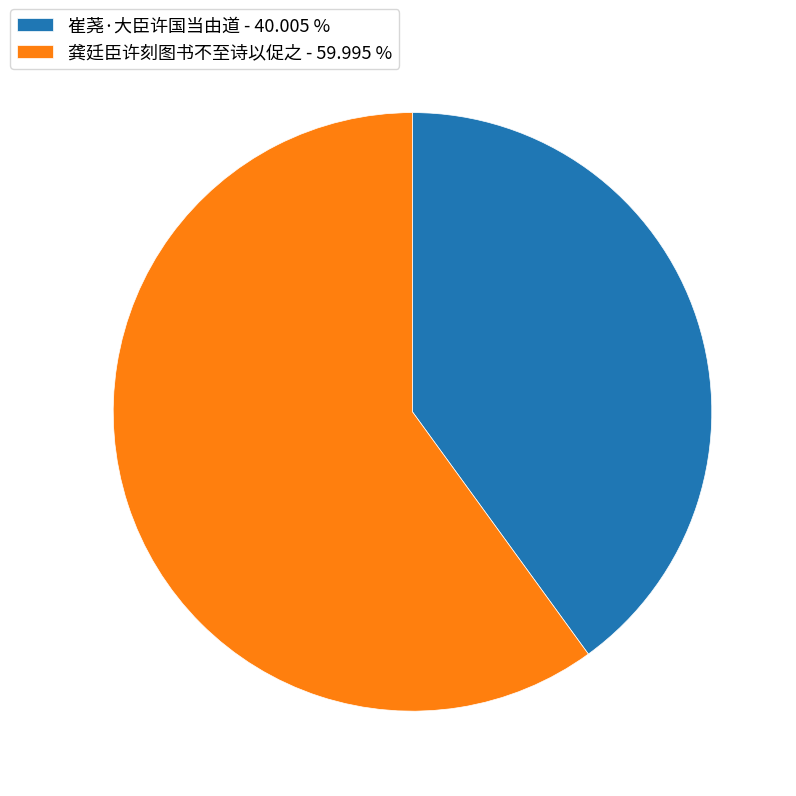

Is it true that 崔荛·大臣许国当由道 is 40% of the pie?

True